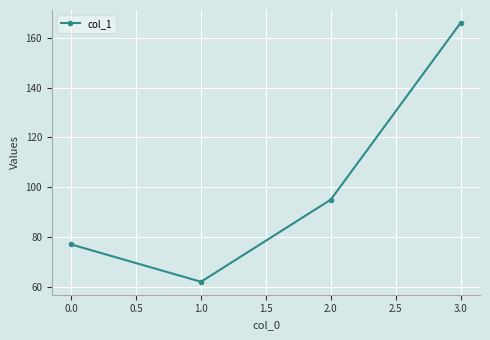

Is it true that the value at 3.0 is 73?

False